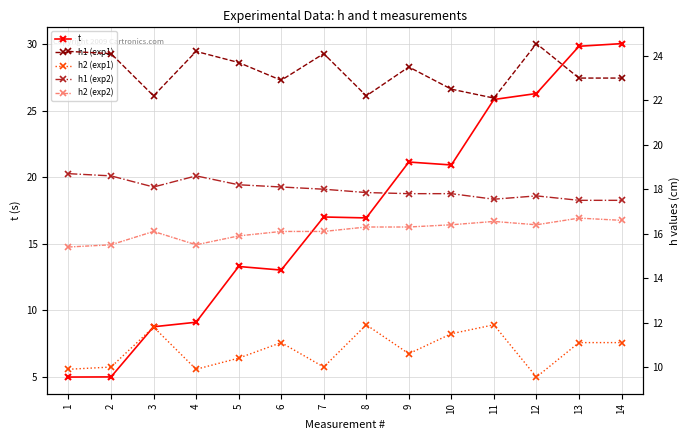

Does the chart have visible grid lines?

Yes